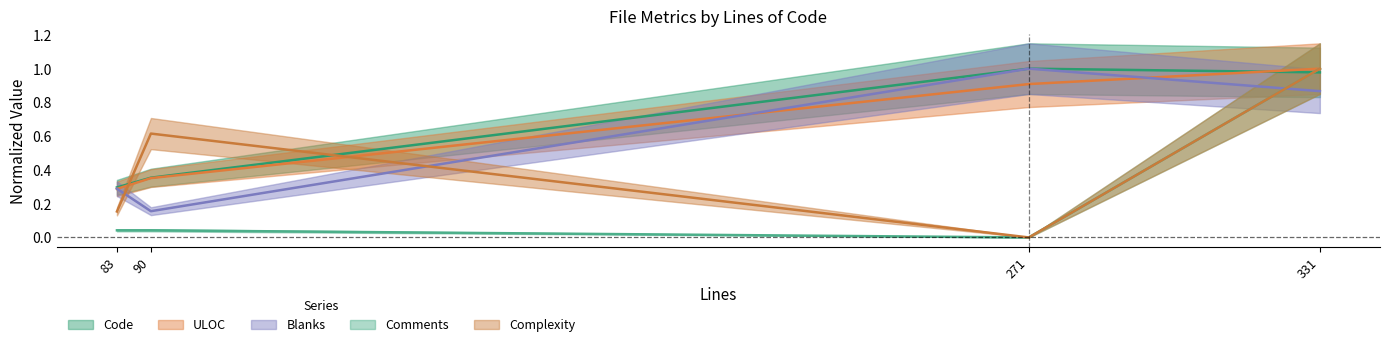

At which category does the chart reach its peak across all series?

271